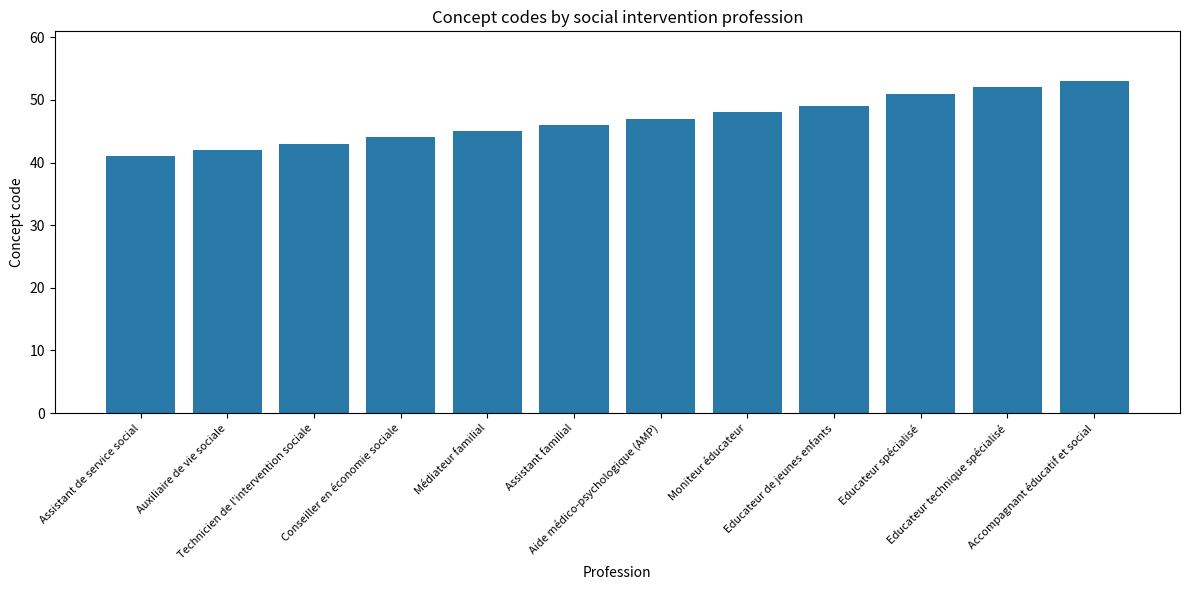

Is it true that the value at Educateur spécialisé is 51?

True